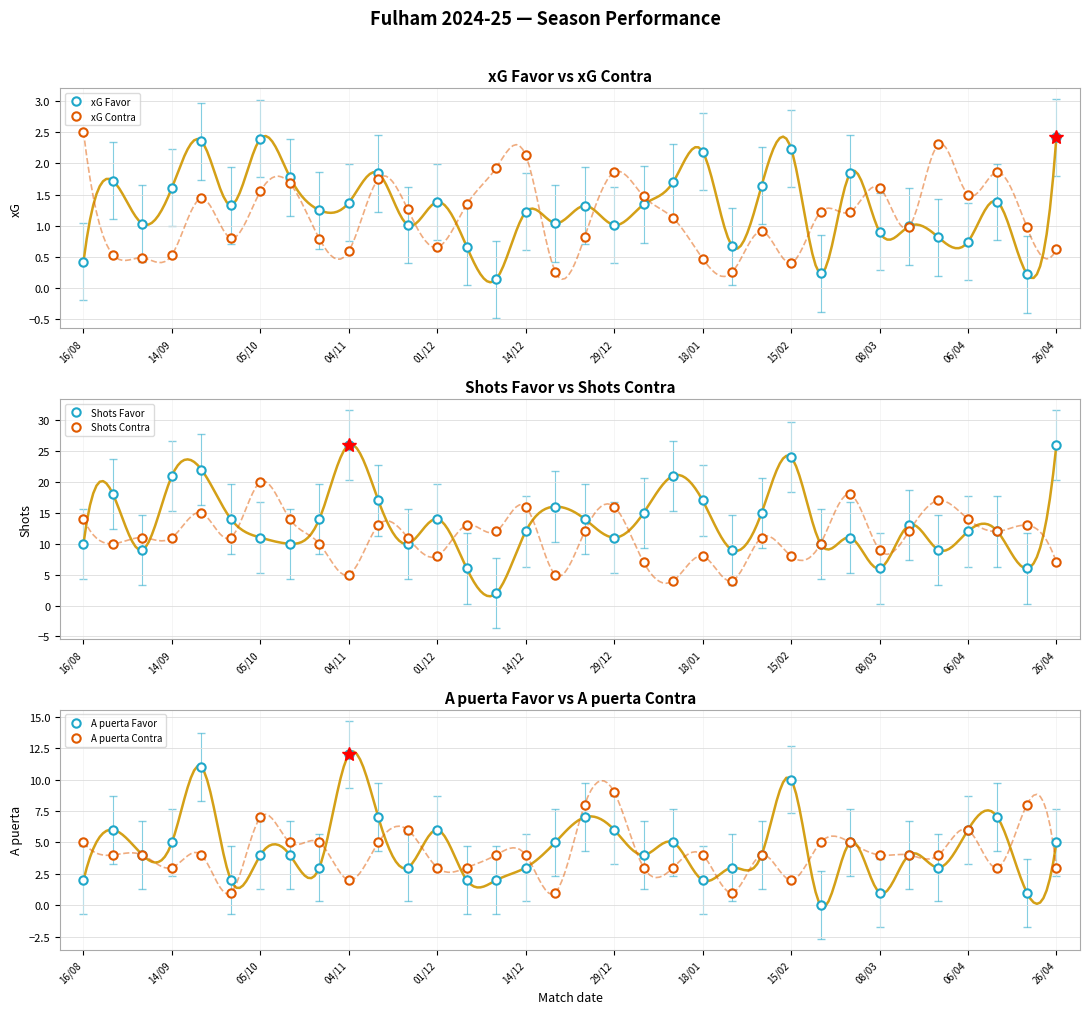

Between 25 and 29, which series saw the biggest shift?

Shots Contra